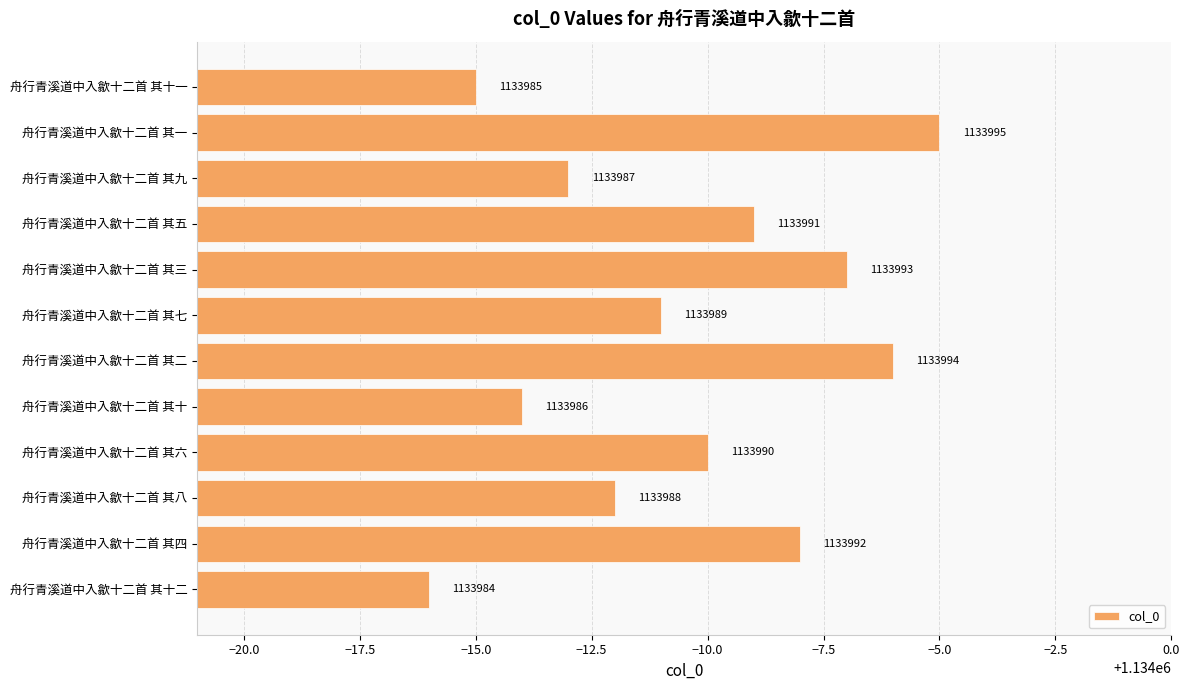

The chart shows a value of 1790605 at 舟行青溪道中入歙十二首 其十二. True or false?

False